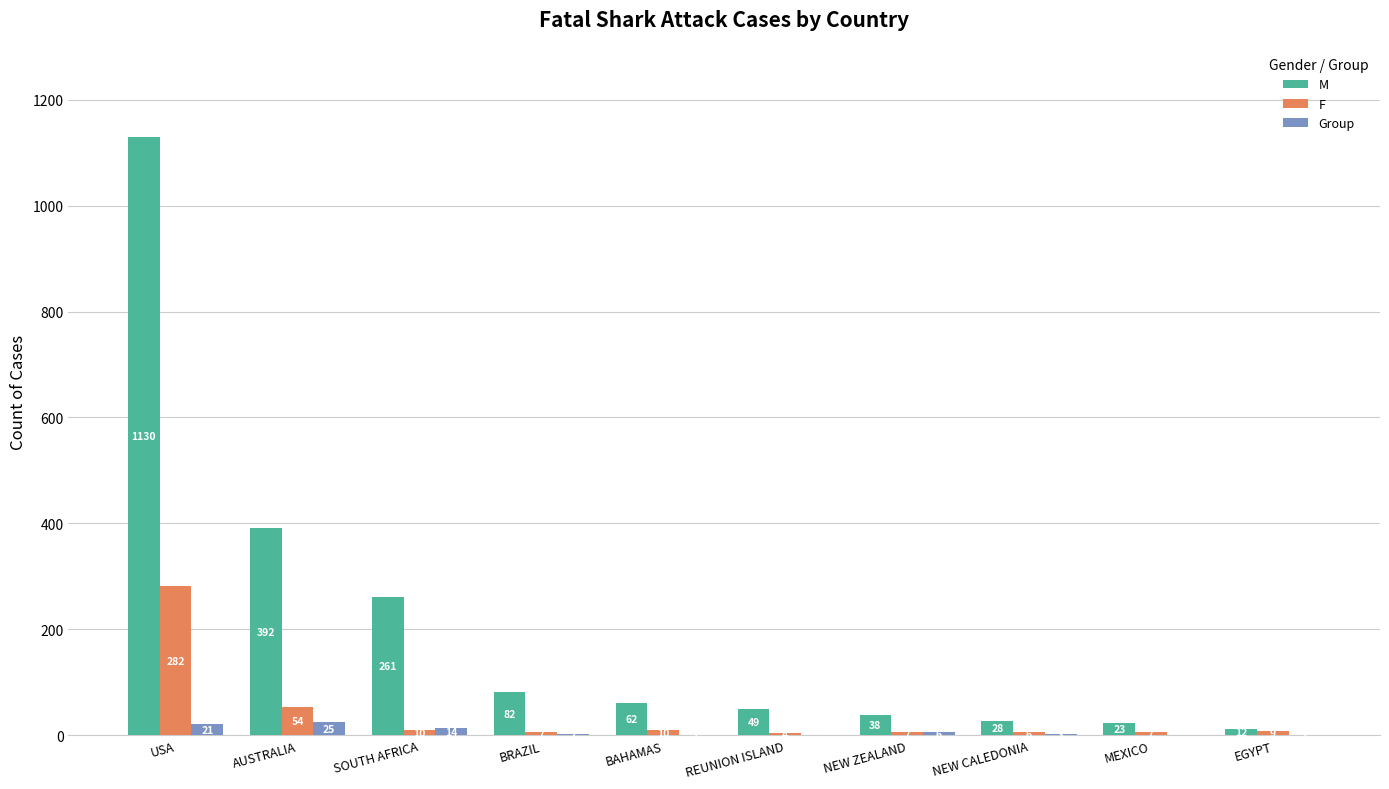

What is the maximum value for Group?

25